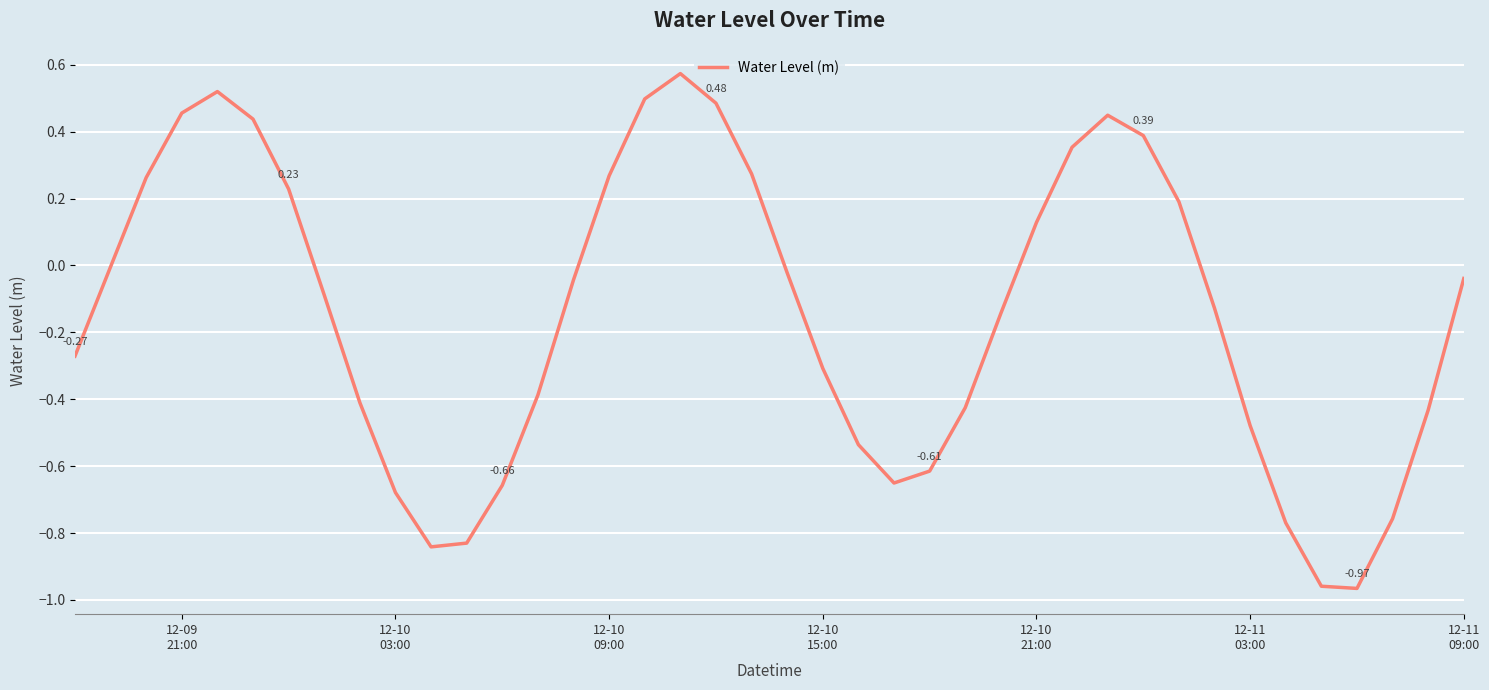

Does the chart display data point markers on the line(s)?

No